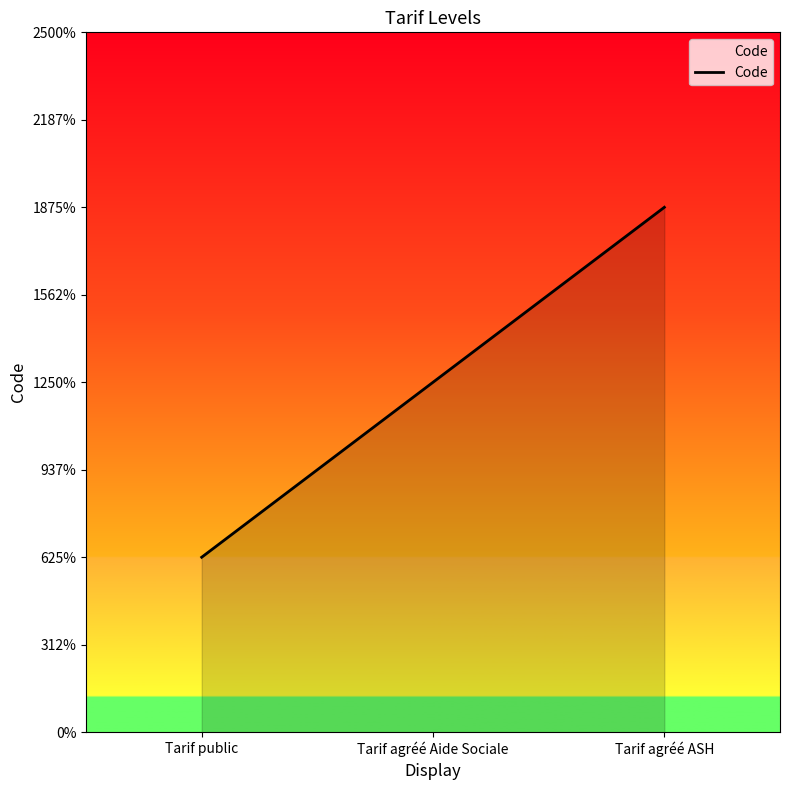

Does the chart display data point markers on the line(s)?

No